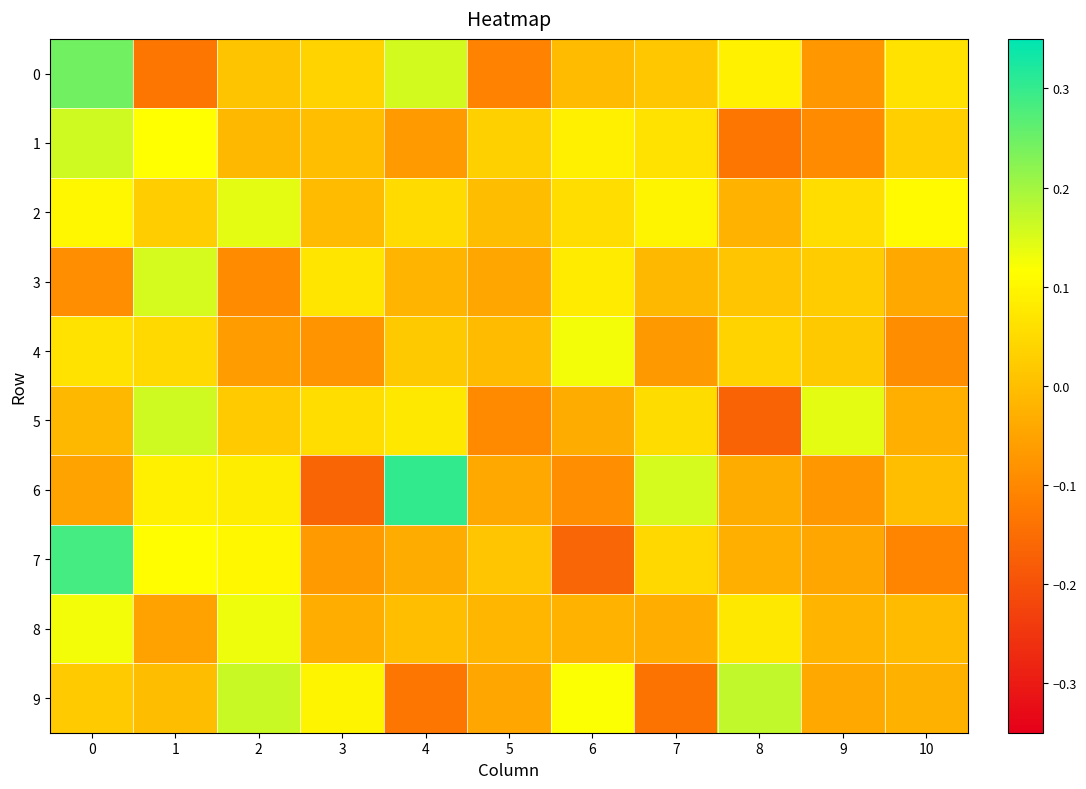

Count the number of data series in this chart.

10